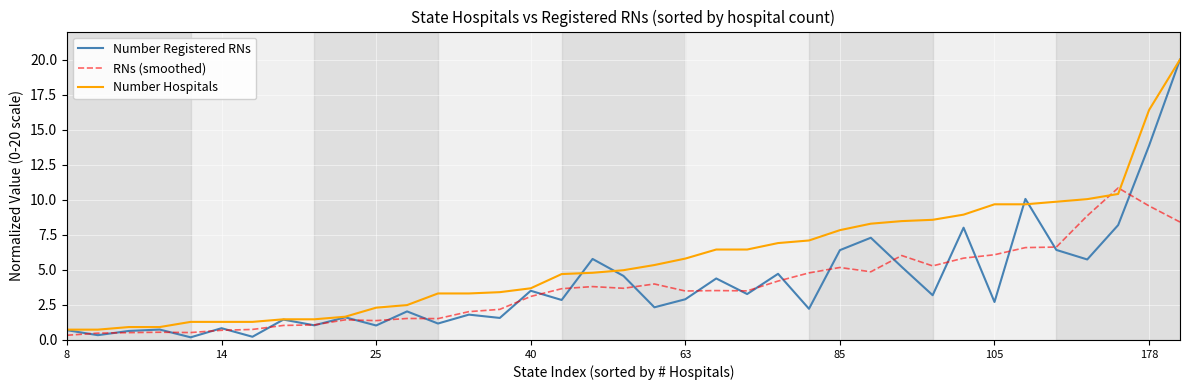

How many interior local valleys does the Number Registered RNs series have?

14